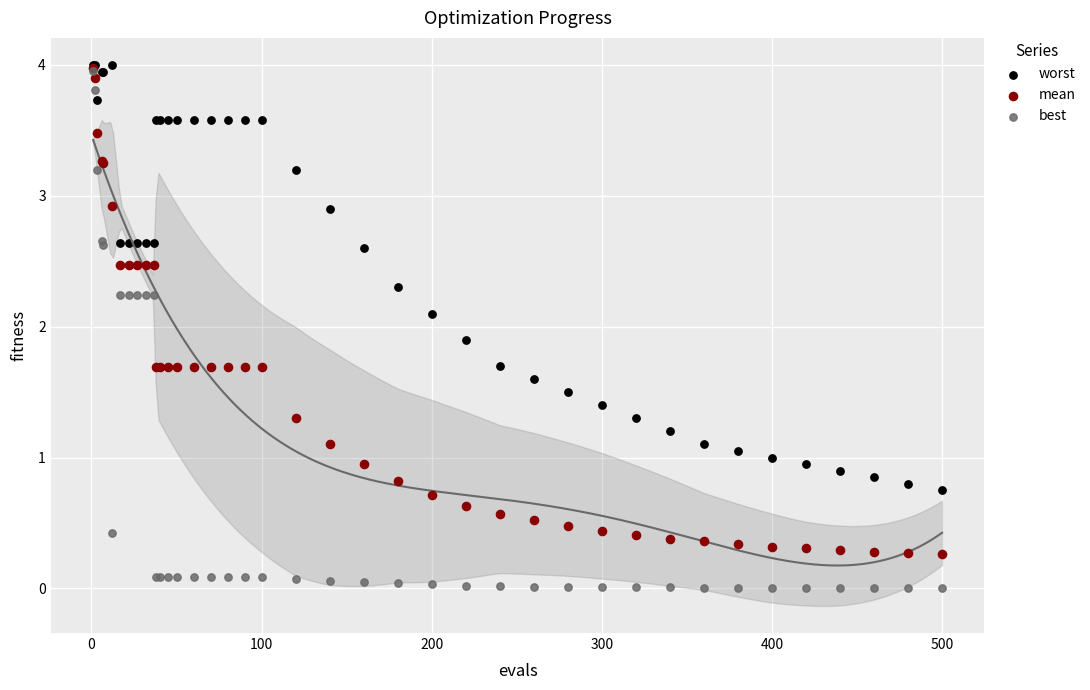

What are all the series names shown in the legend?

worst, mean, best